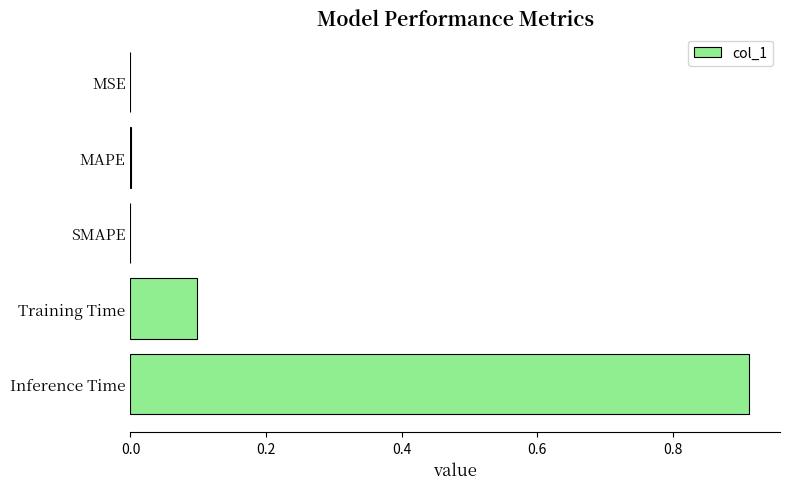

Count the number of categories in the chart.

5